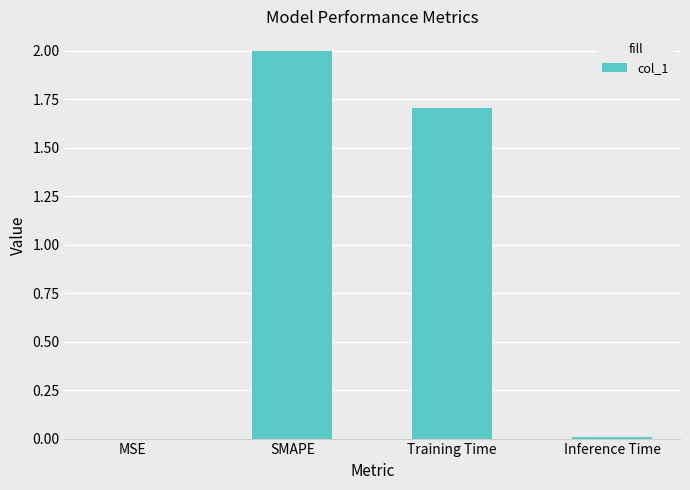

At which label is the value closest to 1?

Training Time